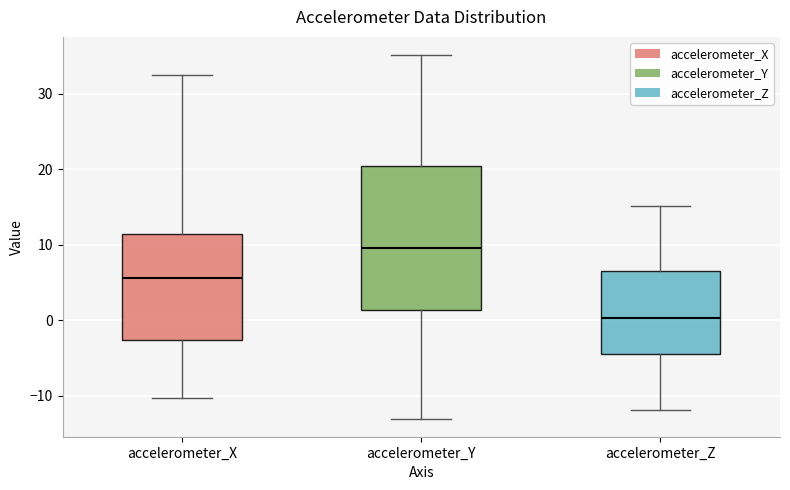

Which box is the tallest, from its lower edge to its upper edge?

accelerometer_Y